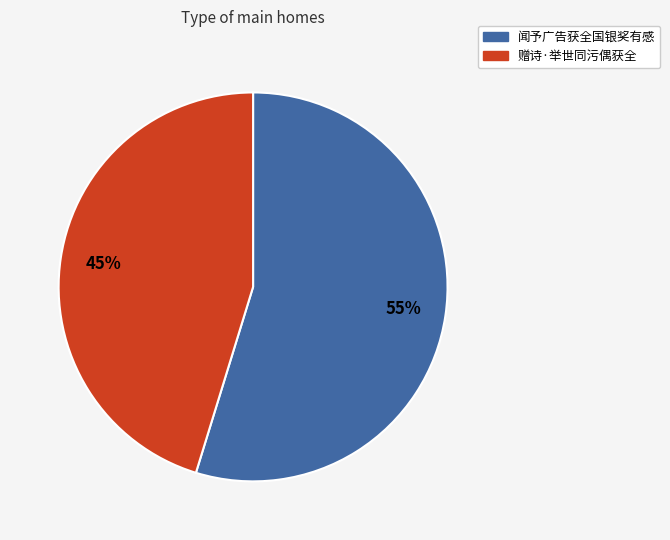

Does 赠诗·举世同污偶获全 account for over 50% of the chart?

No